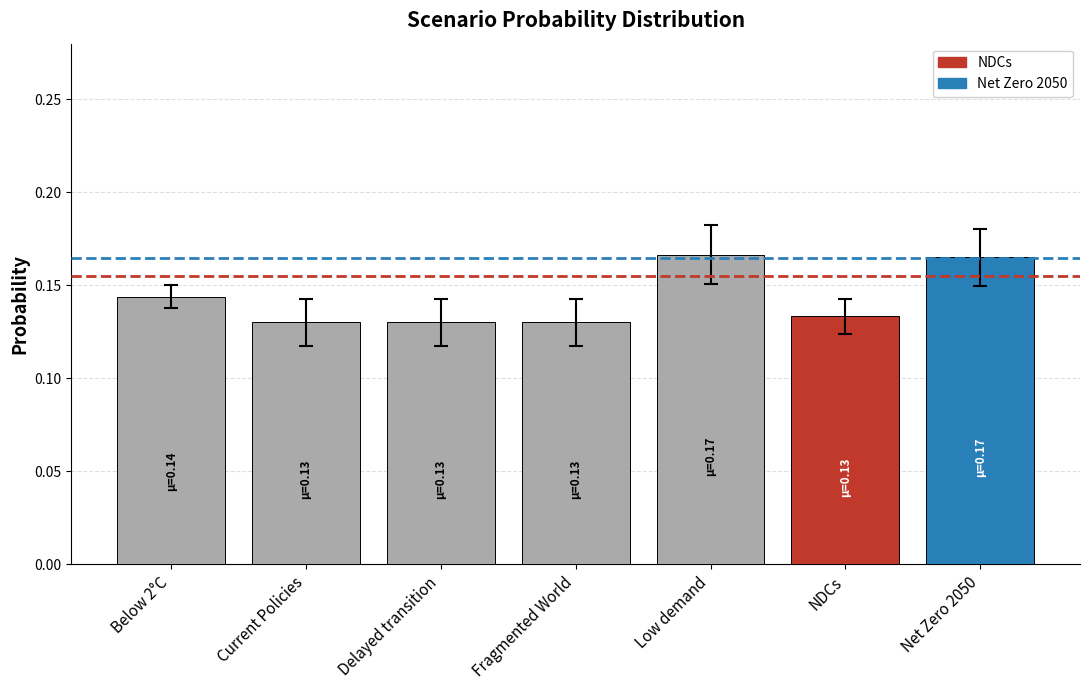

Count the values in the range 0 to 1.

7